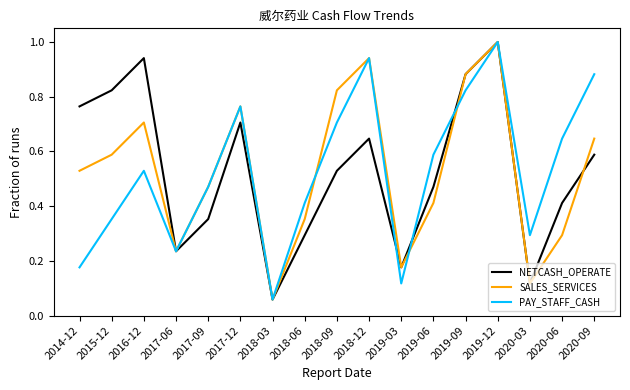

What position from the left is 2015-12?

2